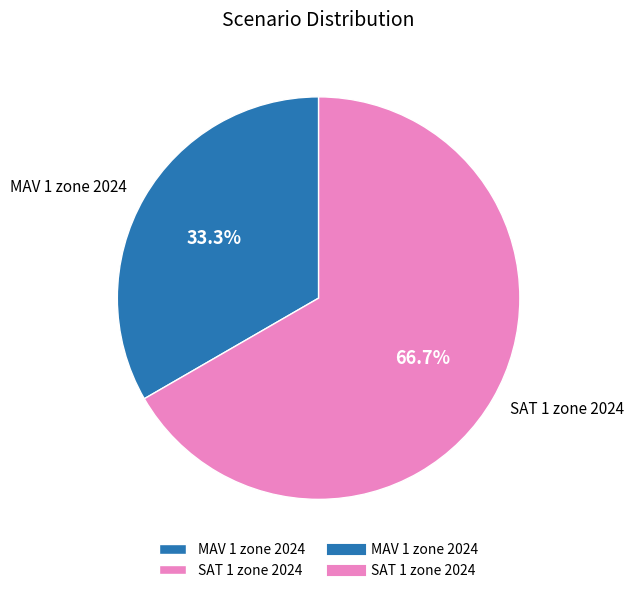

To the nearest percent, what portion does SAT 1 zone 2024 represent?

67%